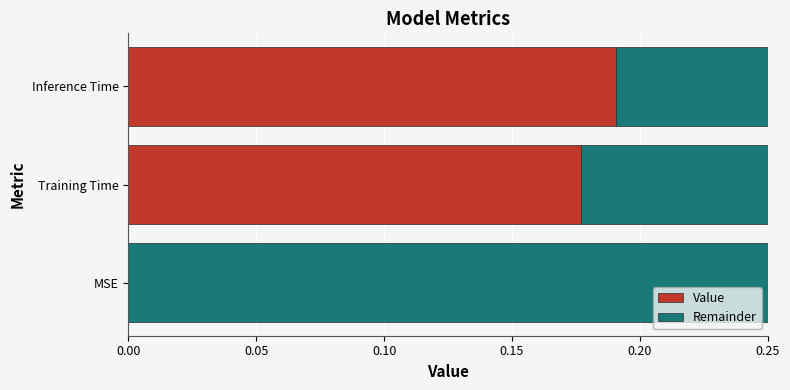

What is the sum of the Value values at Training Time and Inference Time?

0.4